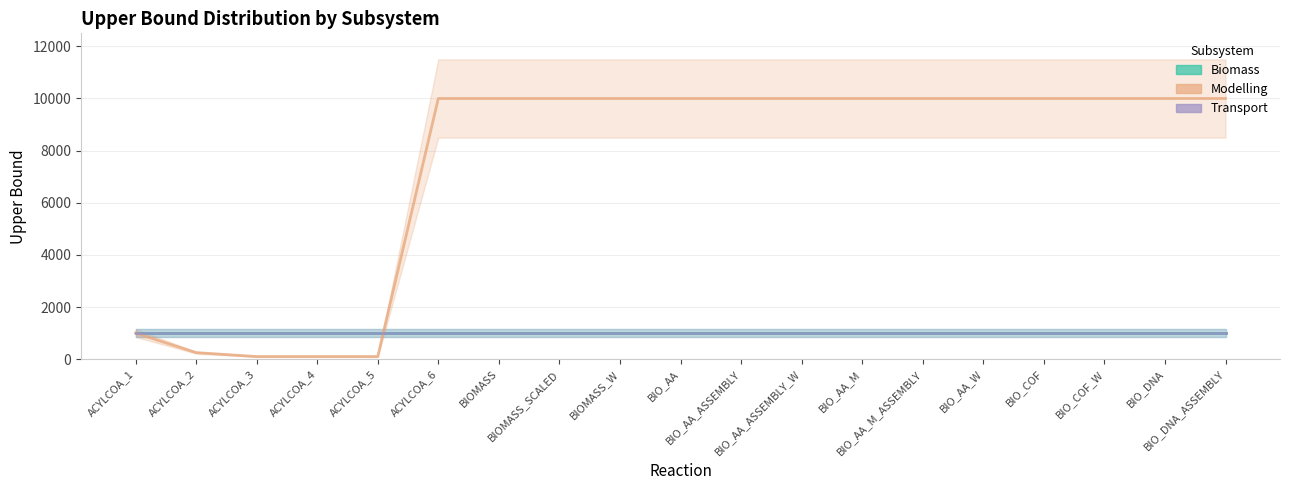

What is the value of the Modelling point at the 1st from the left?

1000